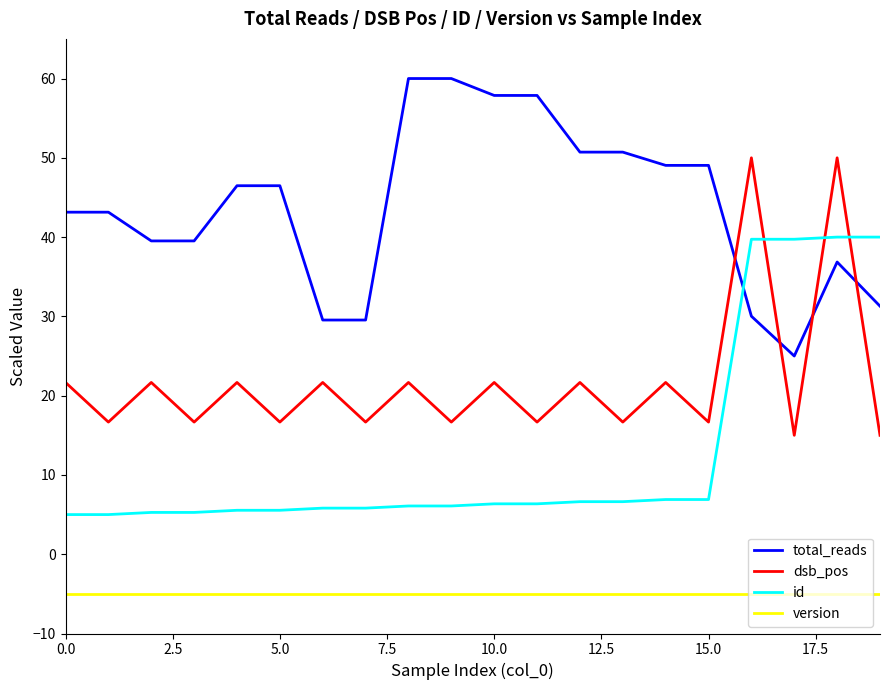

What is the sum of all version values?

-100.0